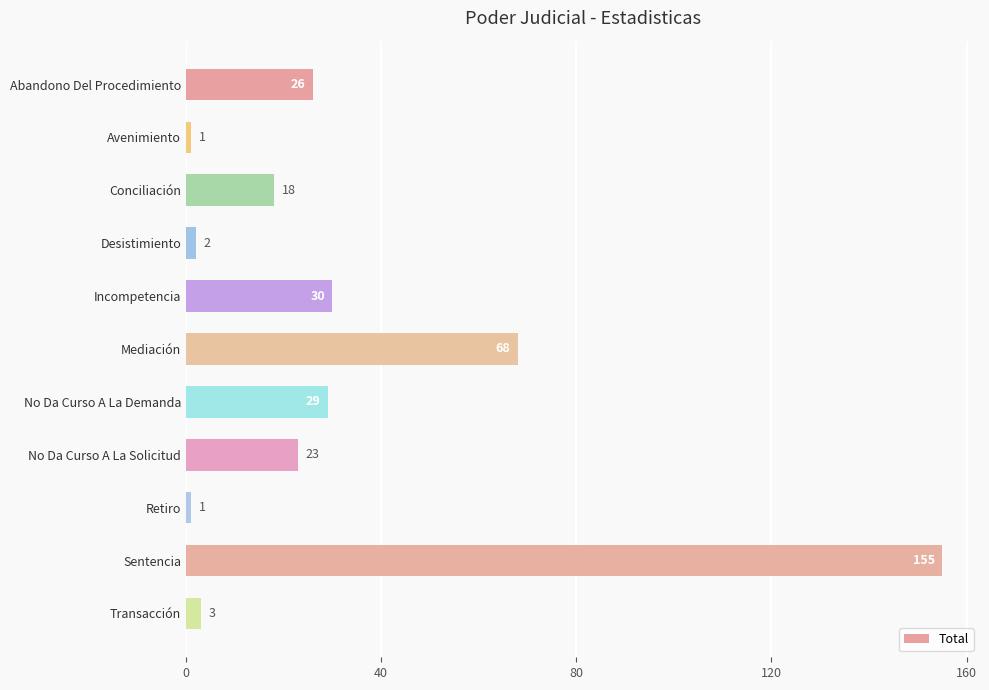

What is the value of the 4th bar from the top?

2